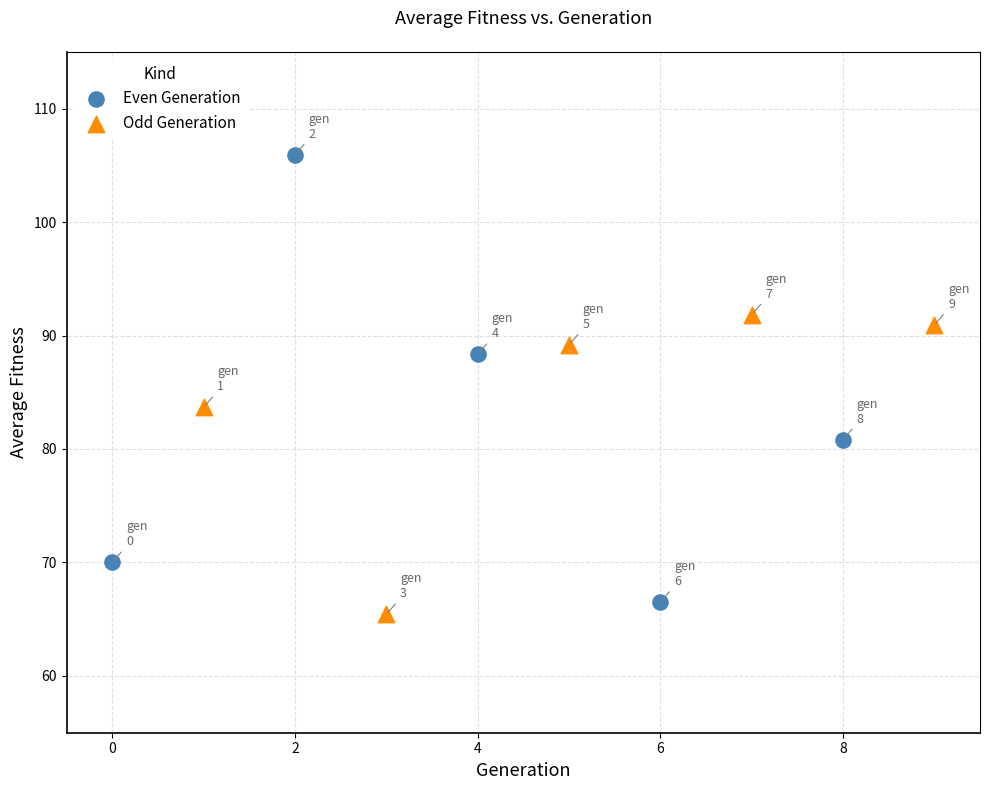

Which series has the widest spread of Y values?

Even Generation